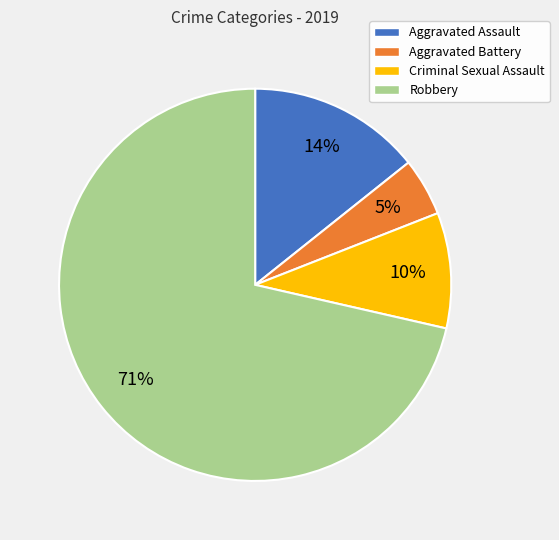

Approximately how many times larger is the value at Aggravated Battery compared to Criminal Sexual Assault?

0.5